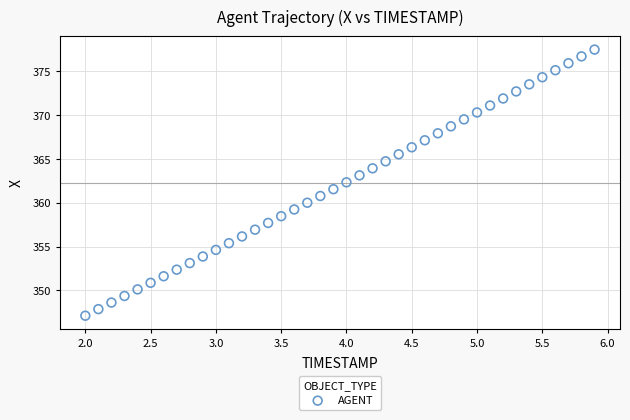

What is the range of X values (max minus min)?

3.9